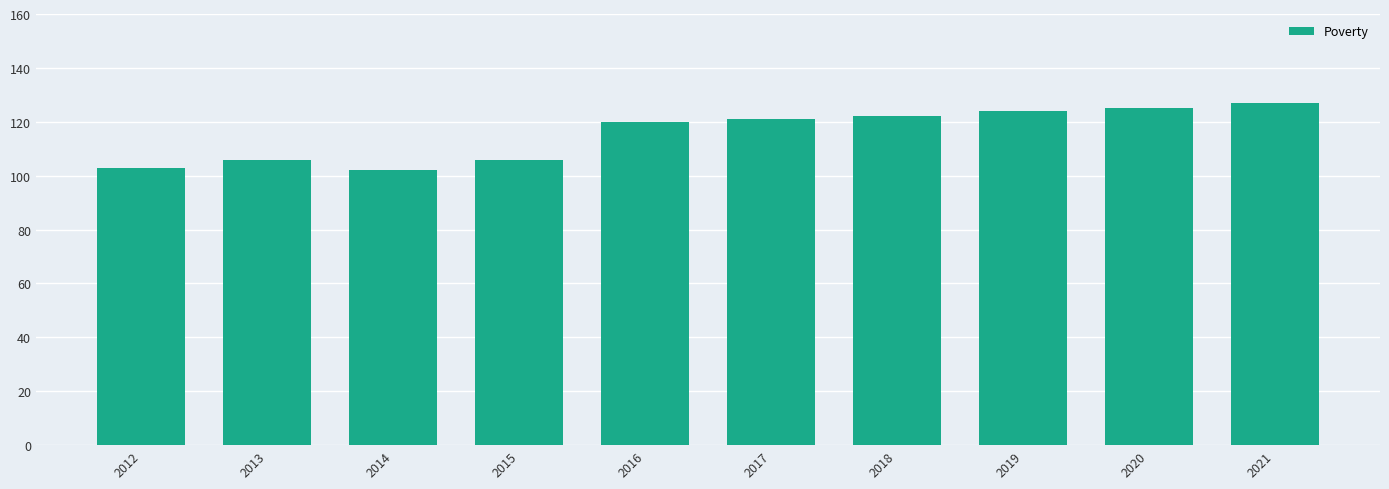

Approximately how many times larger is the value at 2021 compared to 2012?

1.2